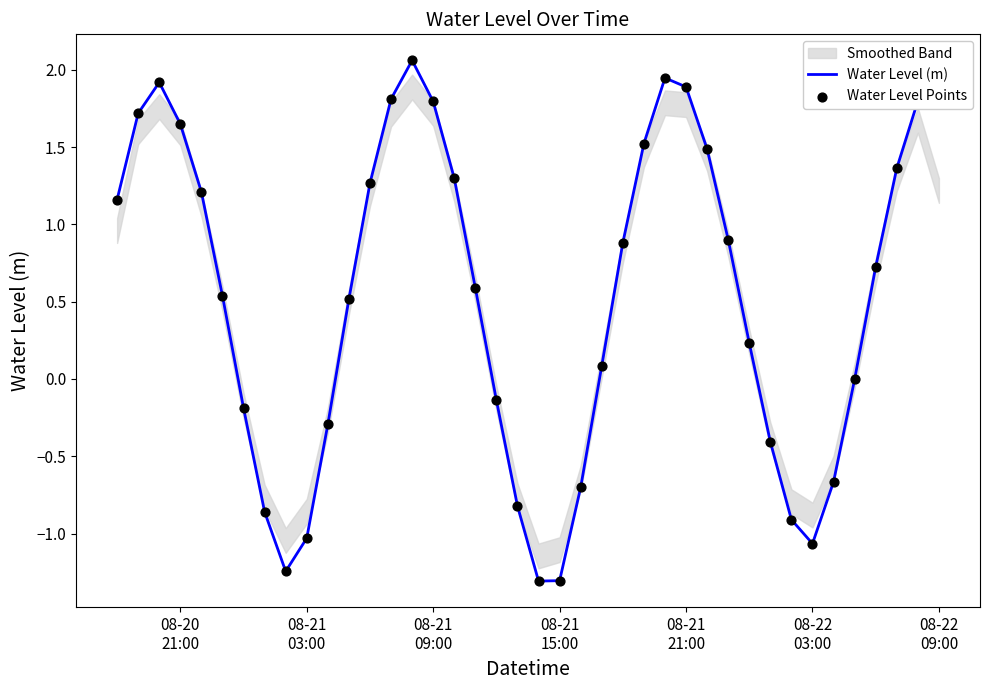

What is the lowest value of the Water Level (m) series?

-1.3